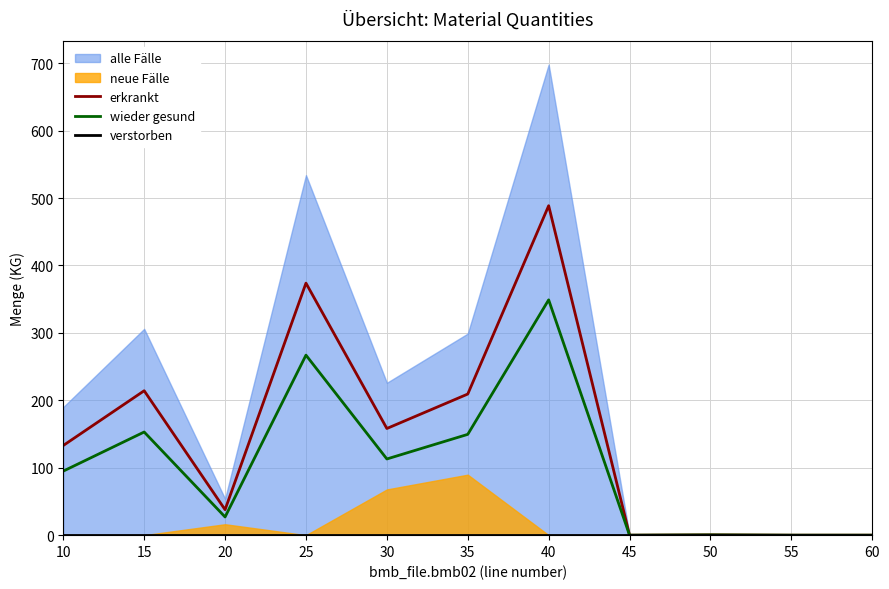

What is the difference between the maximum and minimum values in the wieder gesund series?

349.0